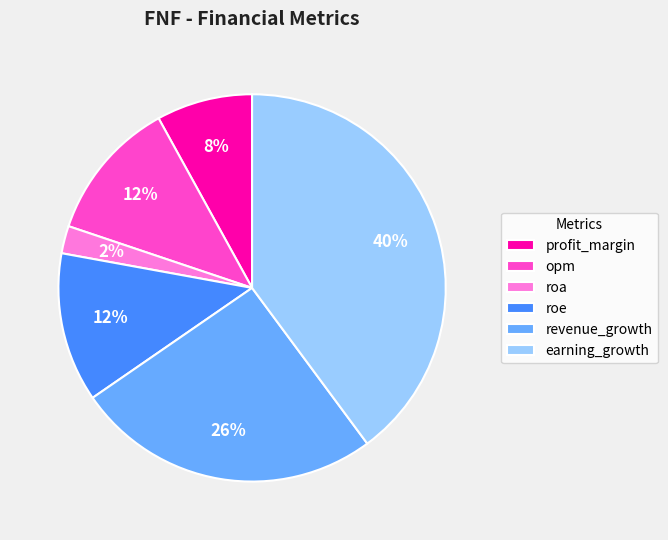

To the nearest percent, what is the average slice percentage?

17%